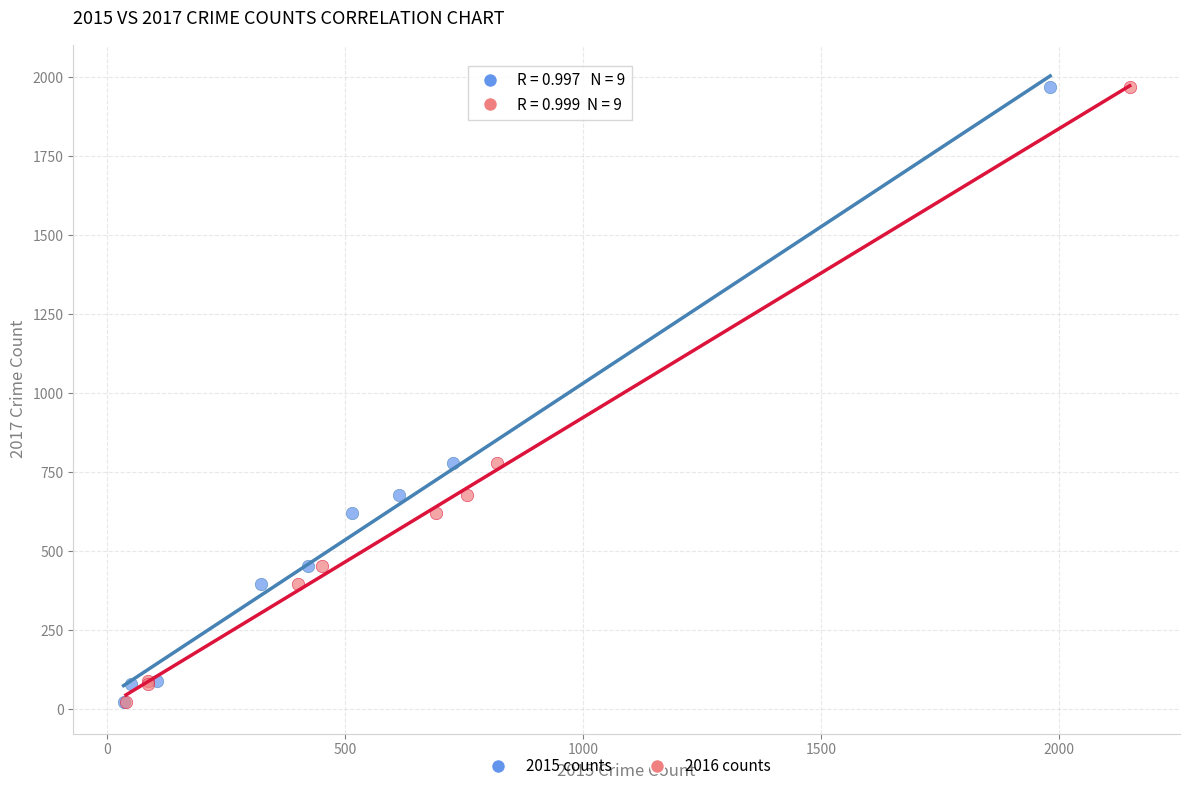

What are all the series names shown in the legend?

2015 counts, 2016 counts